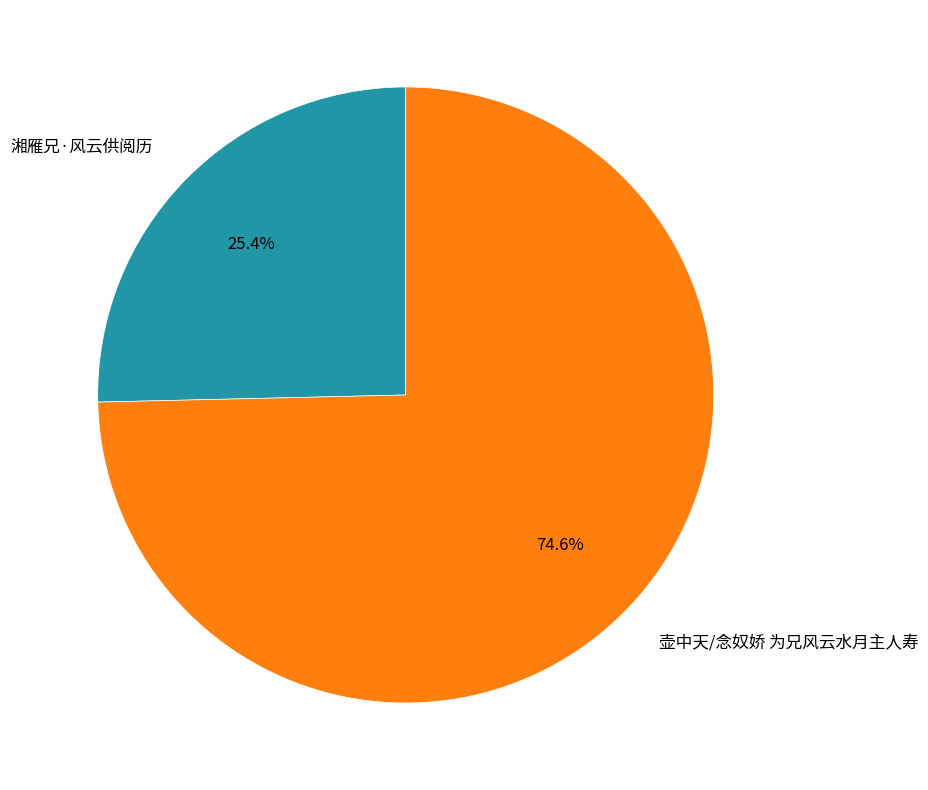

What is the smallest slice in the pie chart?

湘雁兄·风云供阅历